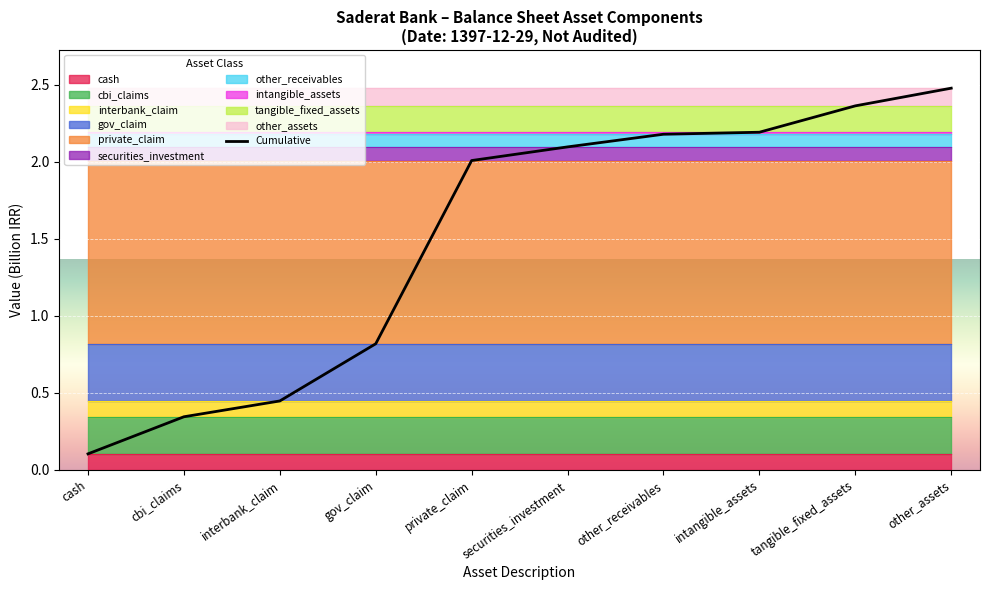

What is the minimum value shown in the chart?

0.1